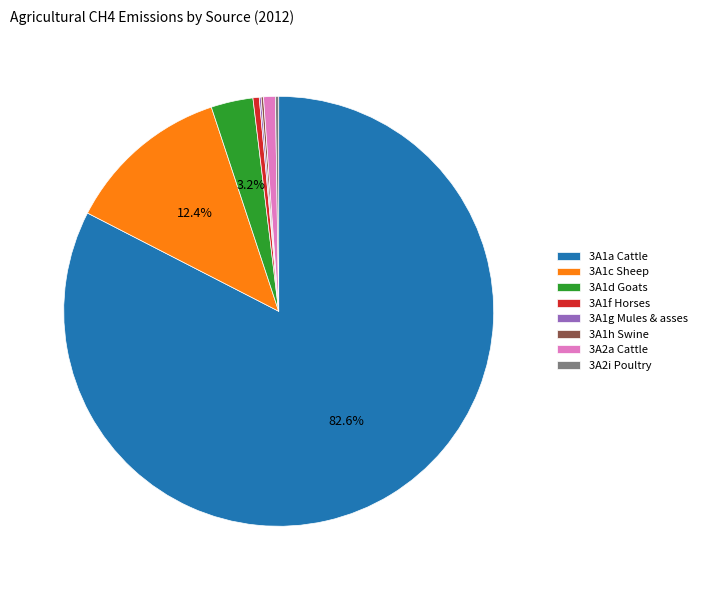

What percentage is NOT represented by 3A1d Goats?

96.8%